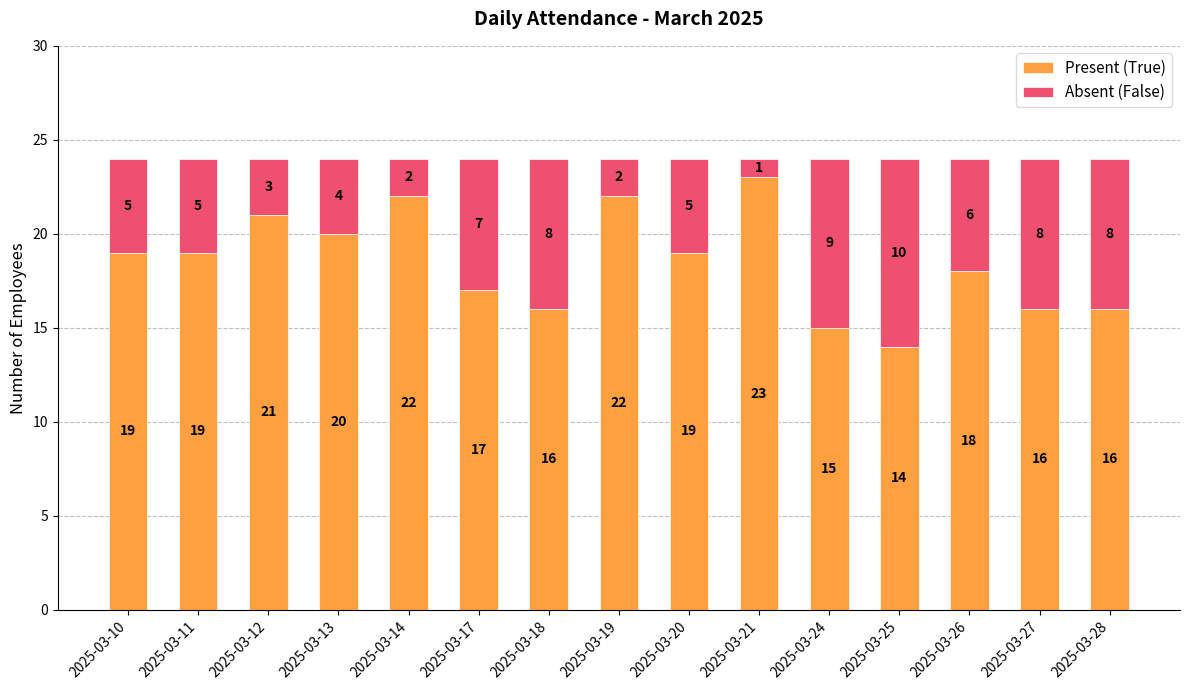

How many bars are there in total?

15